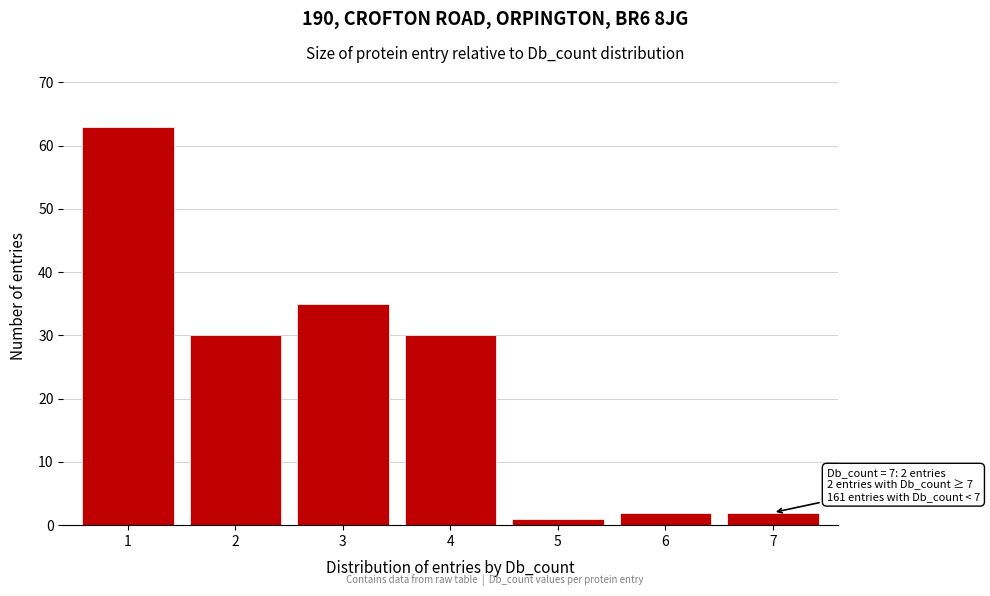

Over which range of the x-axis is the bar tallest?

0.5 to 1.5